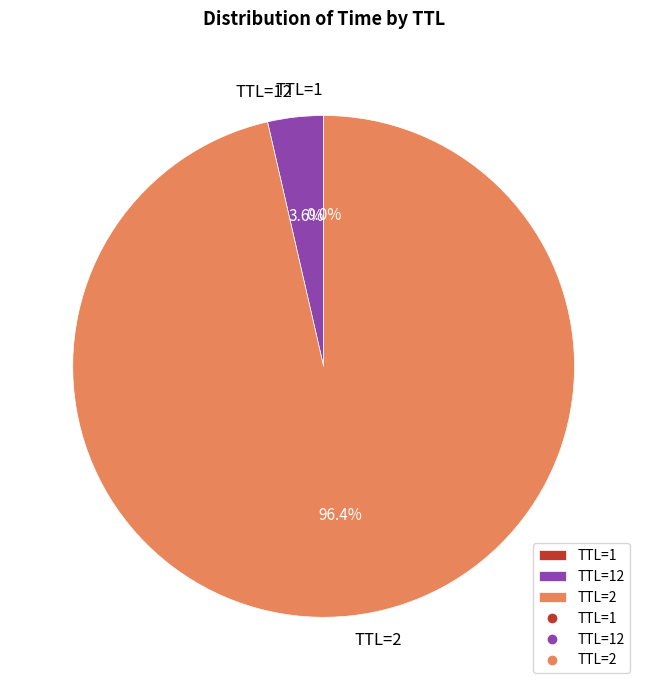

What is the largest slice in the pie chart?

TTL=2